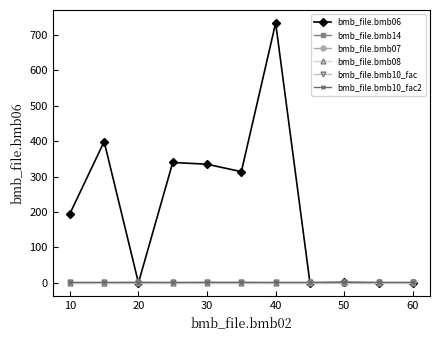

How many lines are shown in the chart?

6